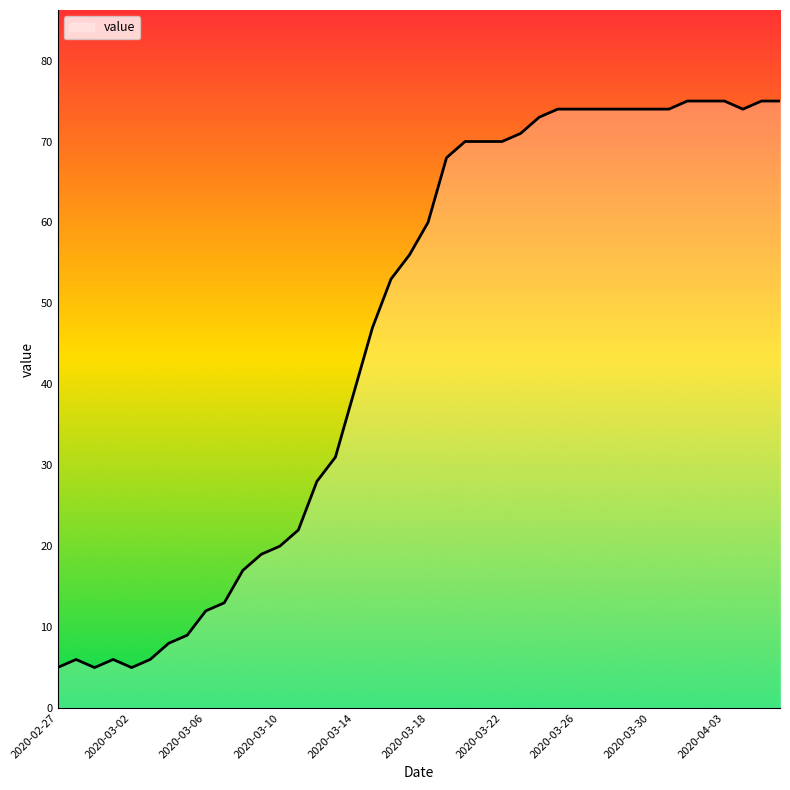

What is the smallest value displayed?

5